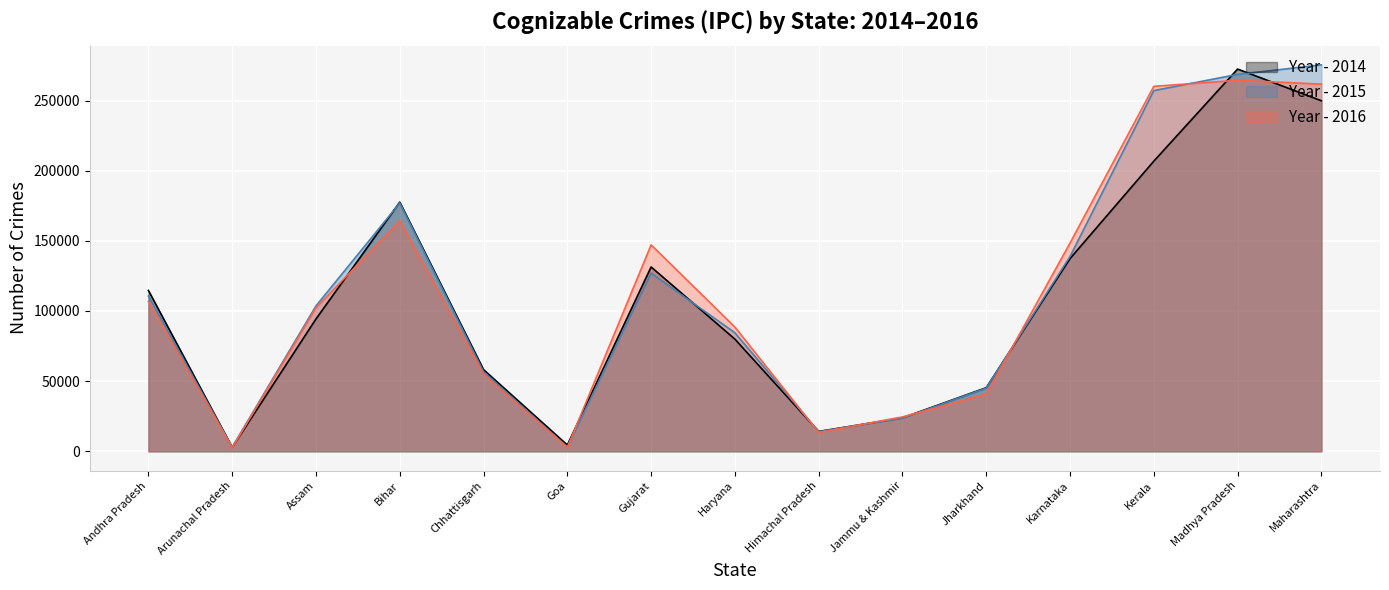

True or false: Year - 2015 has a value of 355217 at Kerala.

False